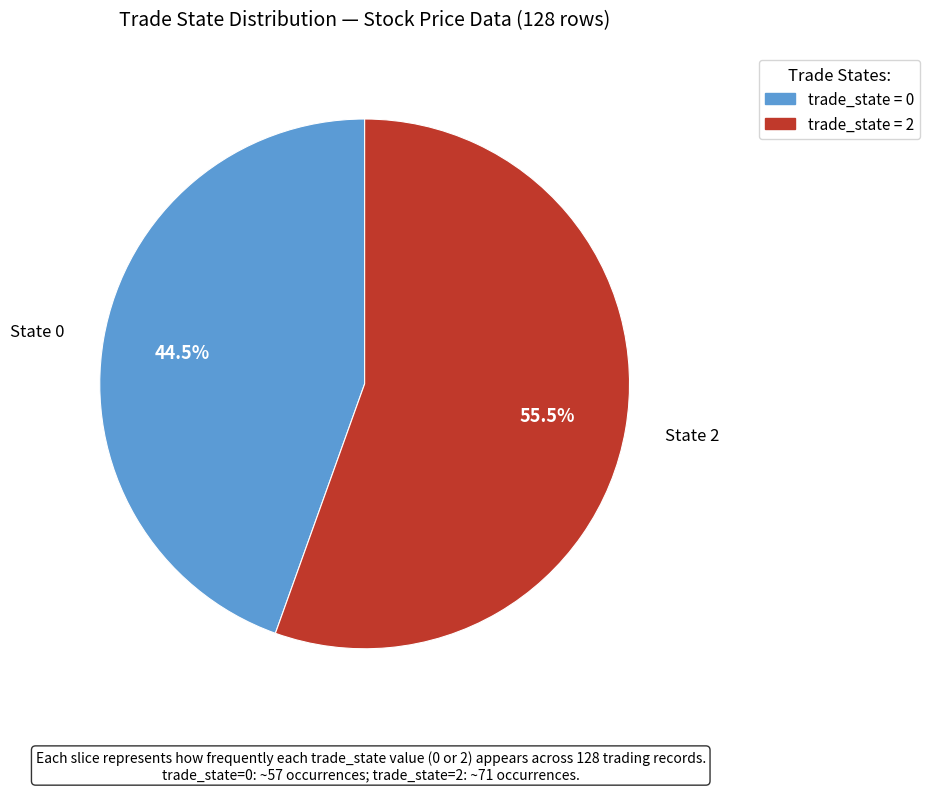

Is there any slice that represents more than half of the pie?

Yes